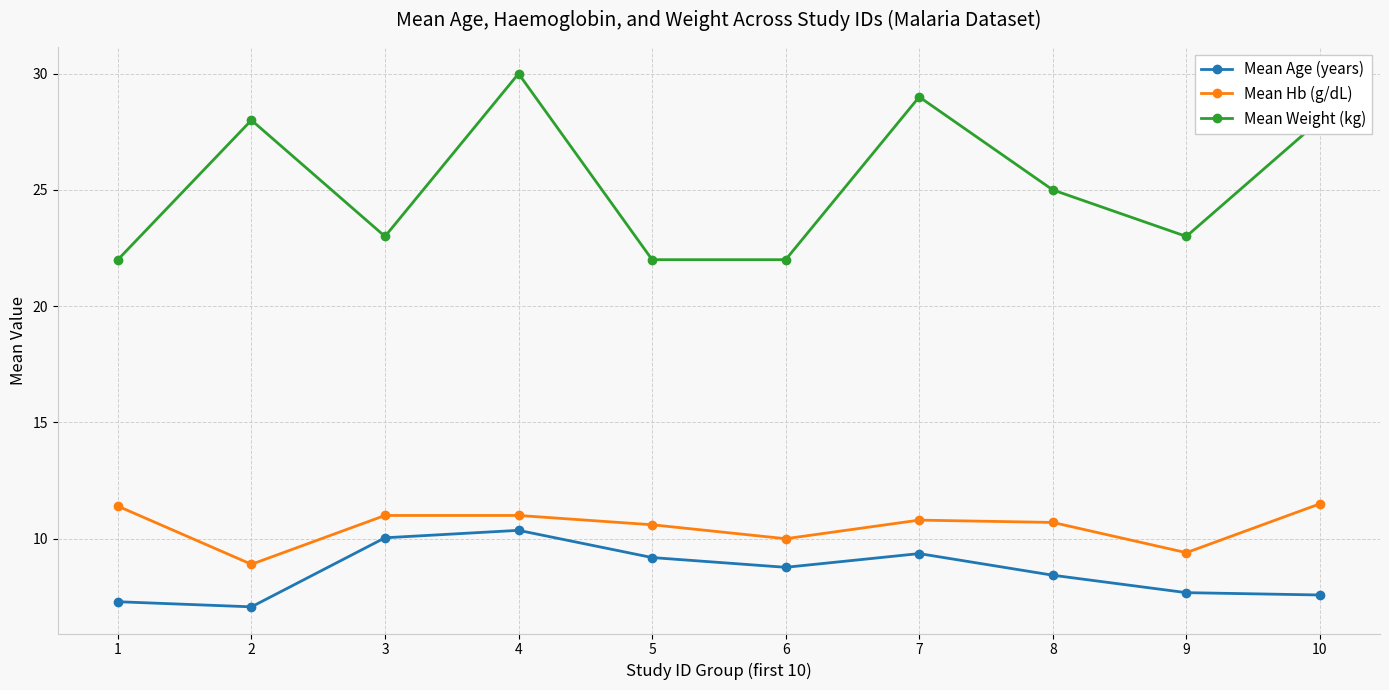

Rank the series by their maximum value, from highest to lowest.

Mean Weight (kg), Mean Hb (g/dL), Mean Age (years)